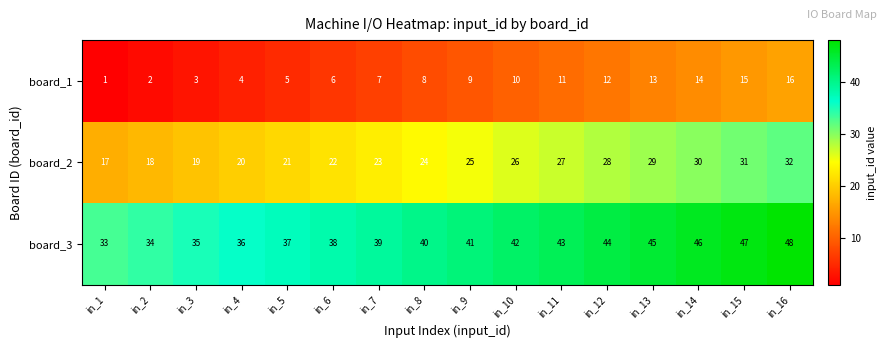

What is the difference between the second highest and second lowest values in the board_2 series?

13